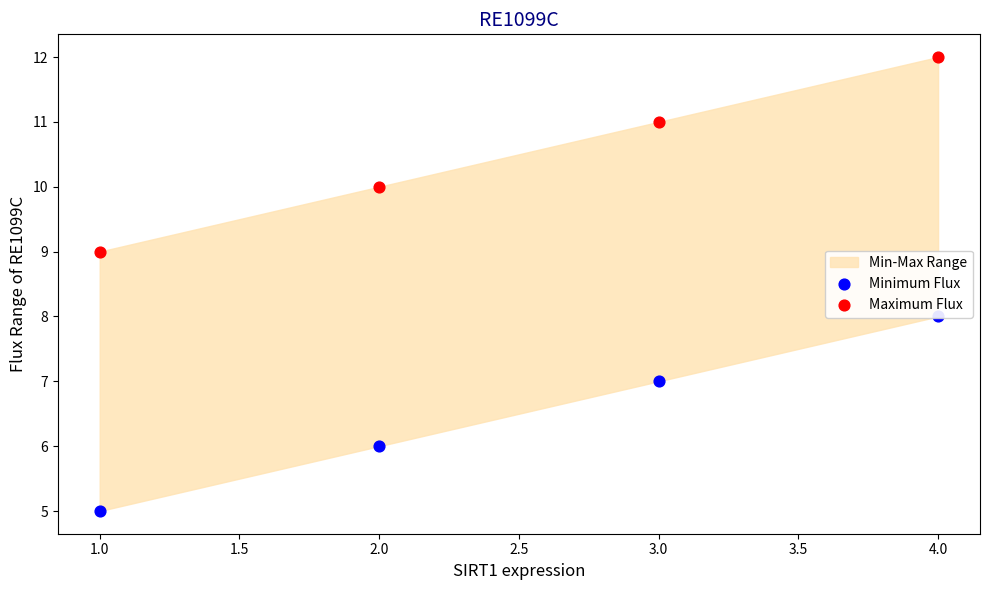

Which series contains the lowest Y value?

Minimum Flux